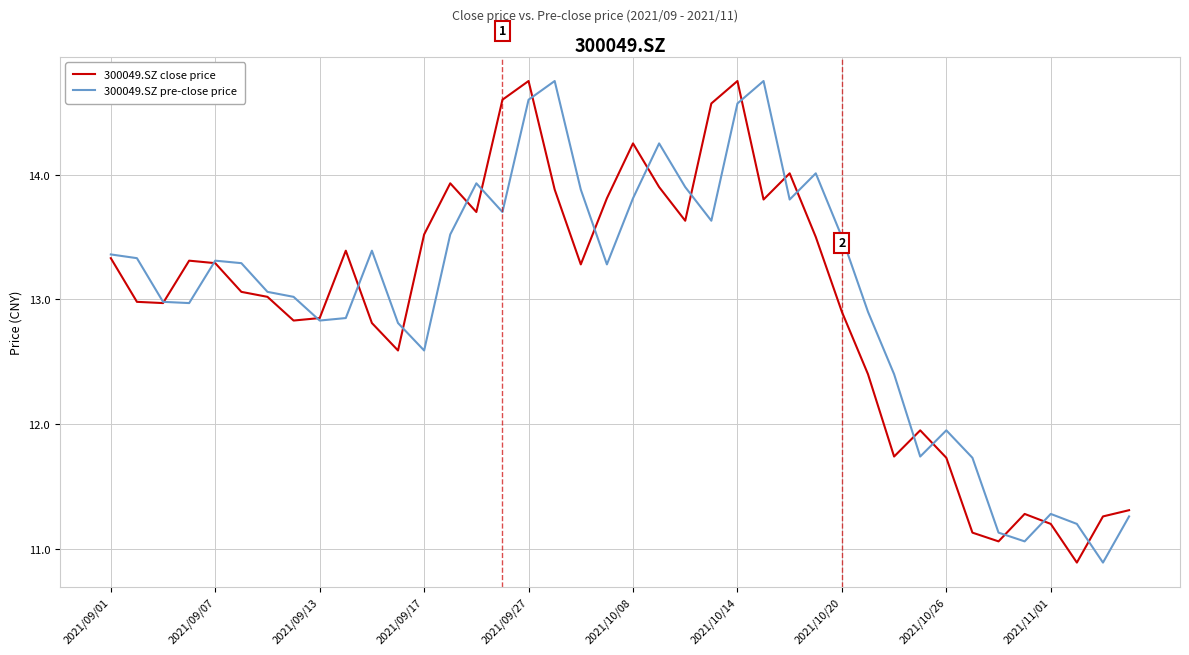

What is the lowest value of the 300049.SZ pre-close price series?

10.9